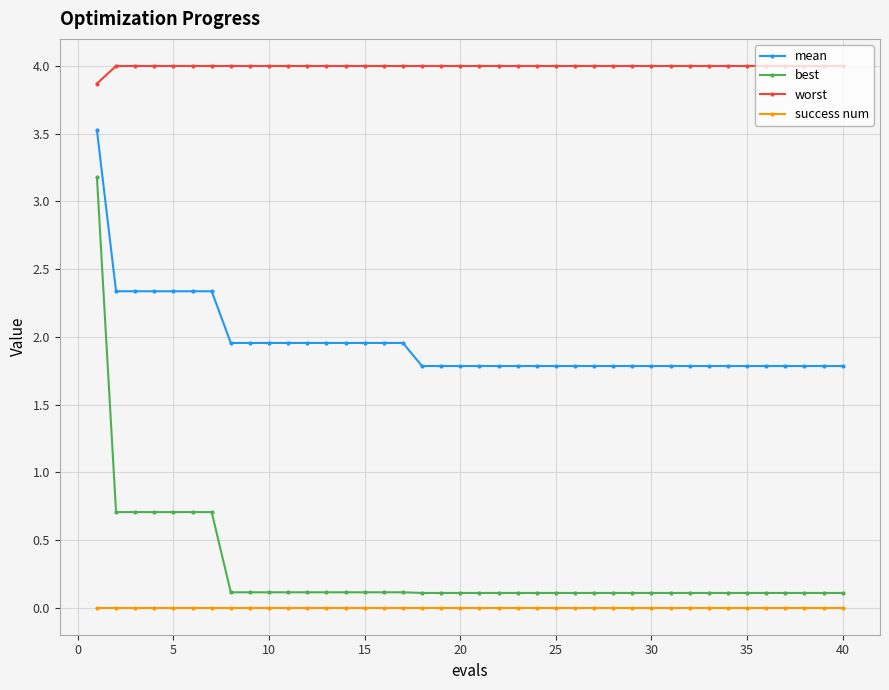

What is the sum of all worst values?

159.9